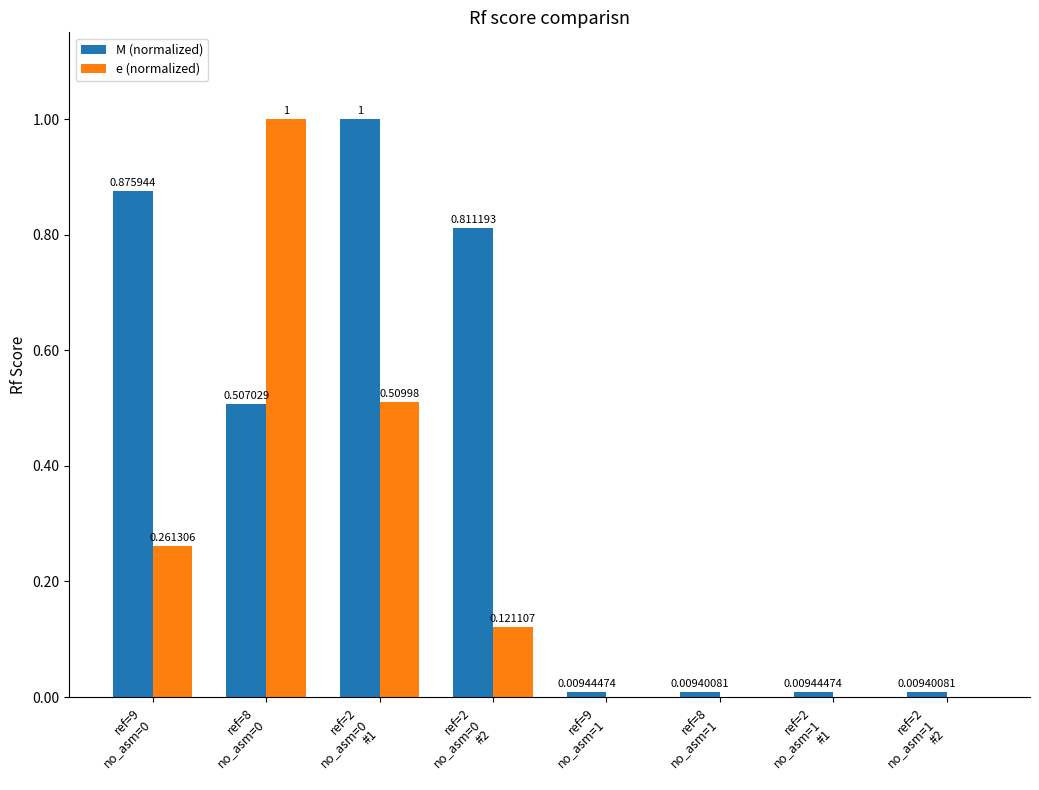

Which series has the largest total across all categories?

M (normalized)